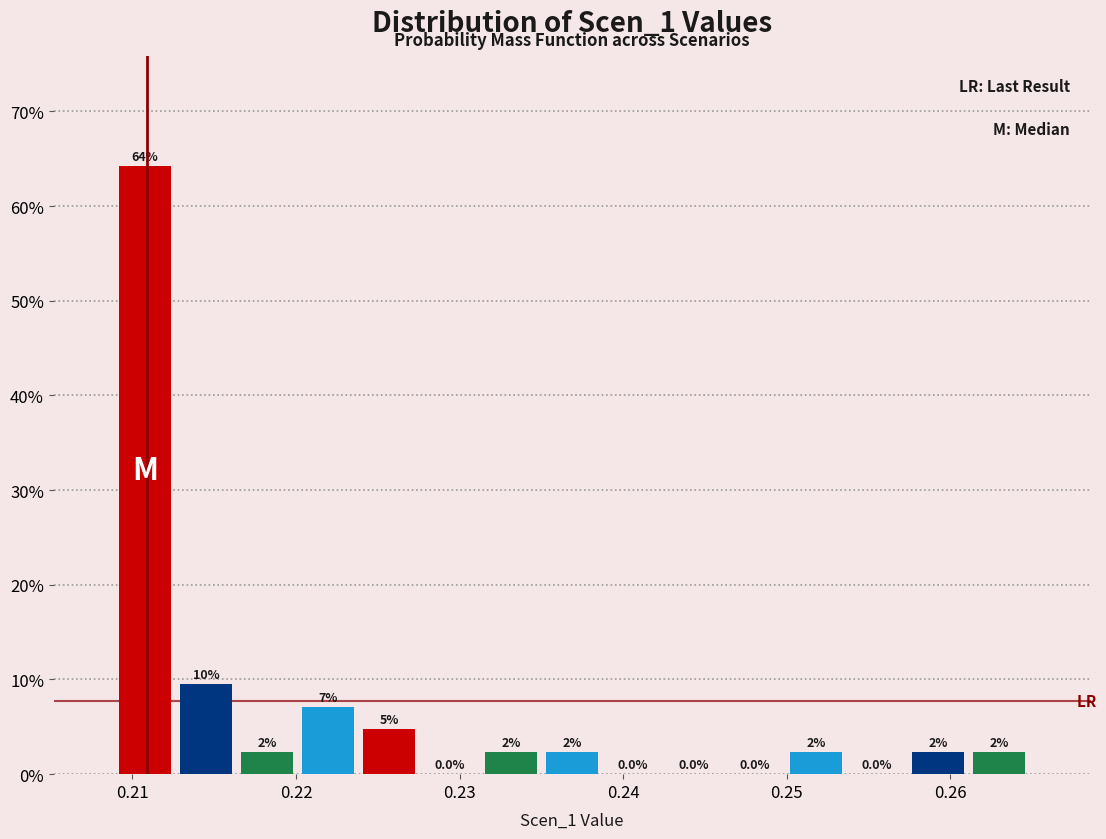

Around what value on the x-axis is the tallest bar? Give the approximate position of its centre, as read against the axis.

0.211